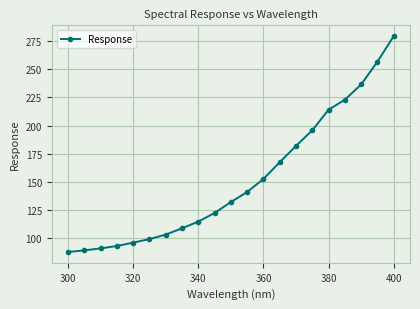

What is the value of the 9th point from the left?

114.8